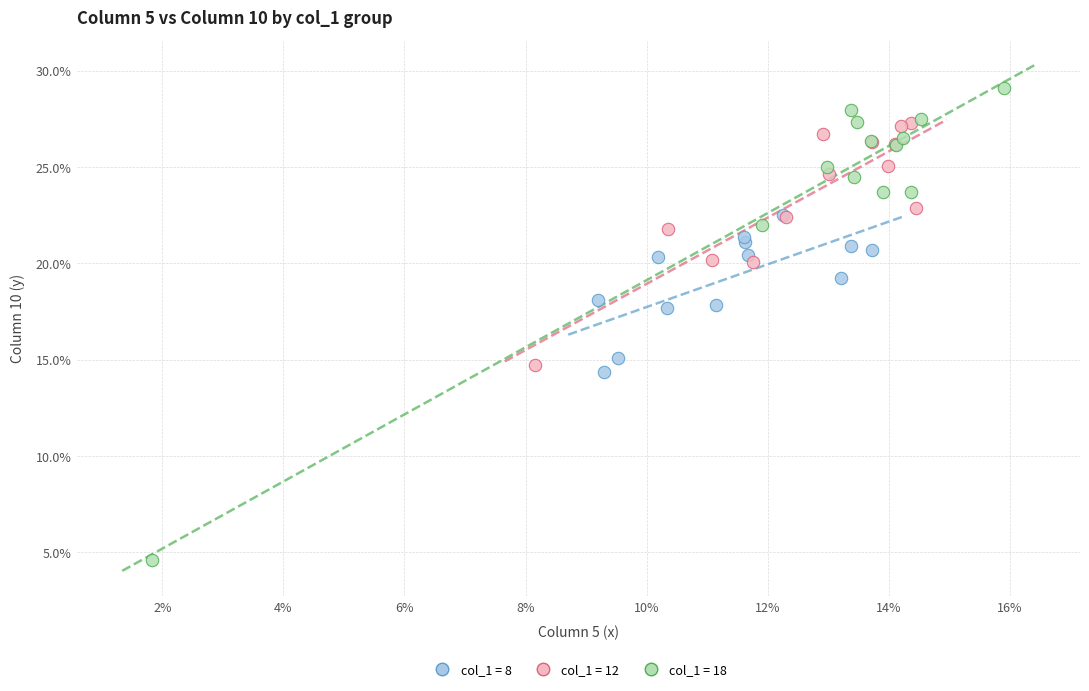

Which series has the widest spread of Y values?

col_1 = 18